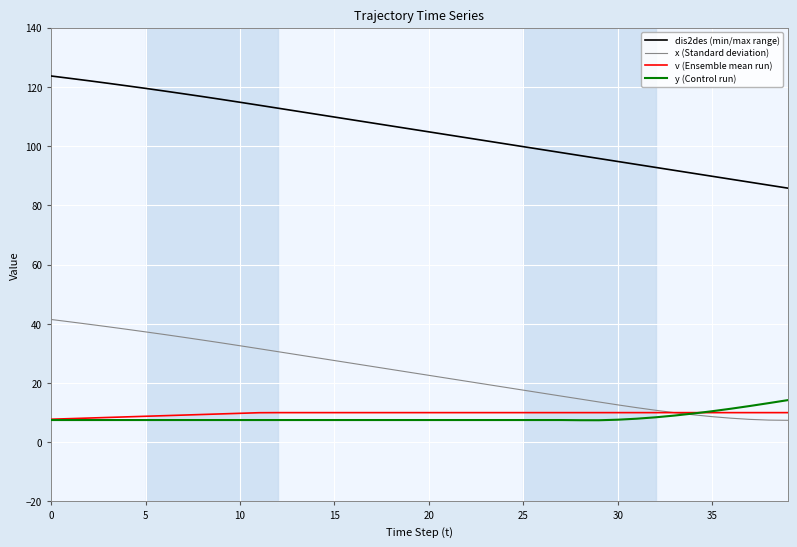

How many intersections are there between v (Ensemble mean run) and x (Standard deviation)?

1